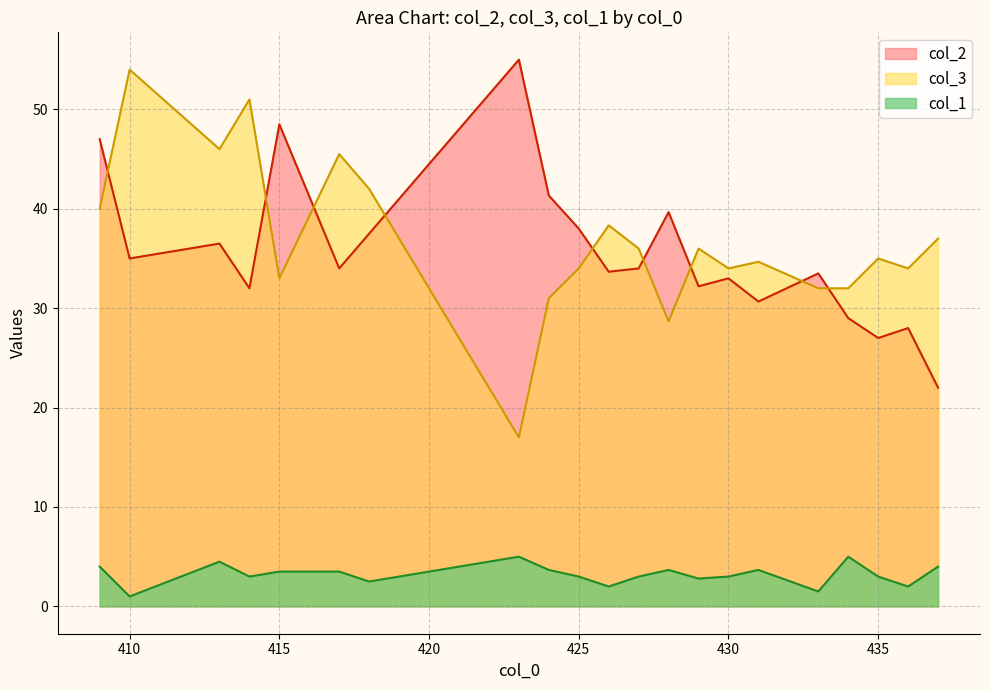

The value of col_2 at 425 is 19.6. True or false?

False